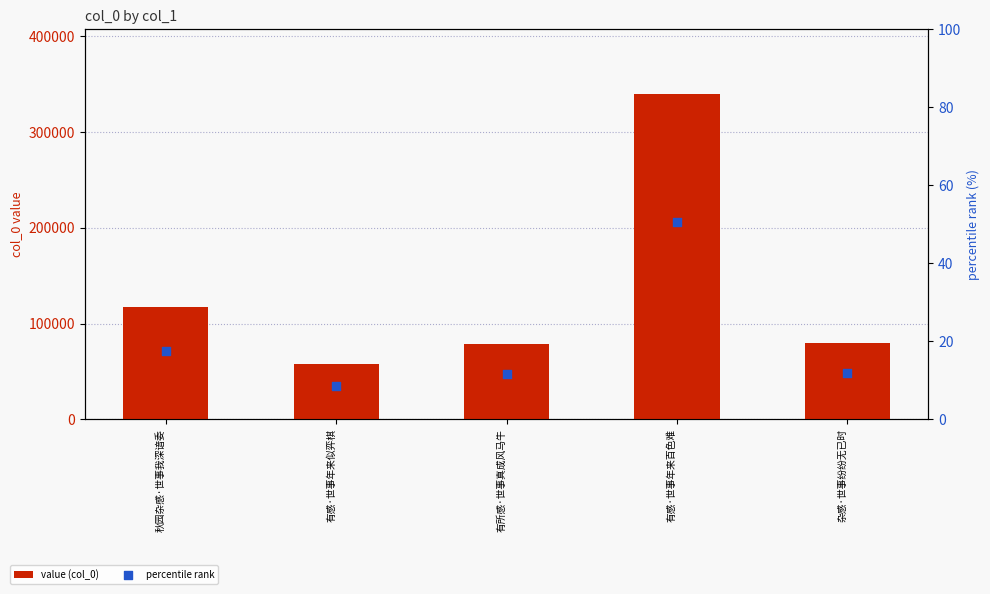

Which series contains the highest Y value?

value (col_0)